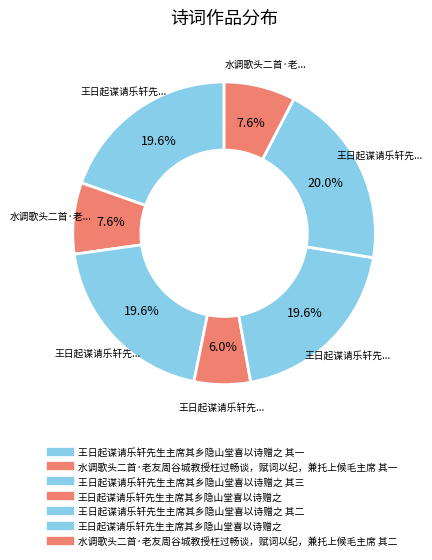

How many segments does this pie chart have?

7